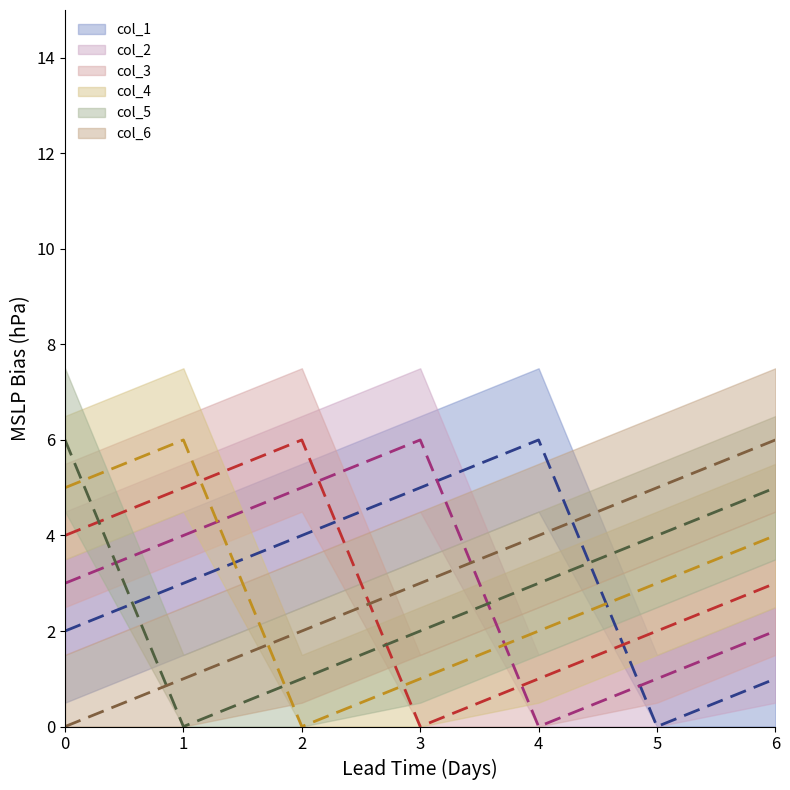

Reading left to right, list all the values displayed in this chart.

col_1_line: 2	3	4	5	6	0	1
col_2_line: 3	4	5	6	0	1	2
col_3_line: 4	5	6	0	1	2	3
col_4_line: 5	6	0	1	2	3	4
col_5_line: 6	0	1	2	3	4	5
col_6_line: 0	1	2	3	4	5	6